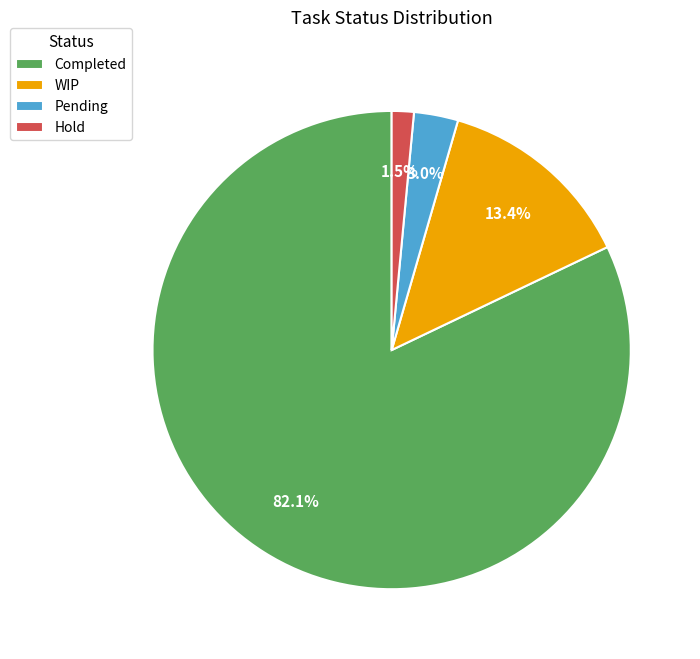

Combined, what portion of the pie is Completed and WIP?

95.5%